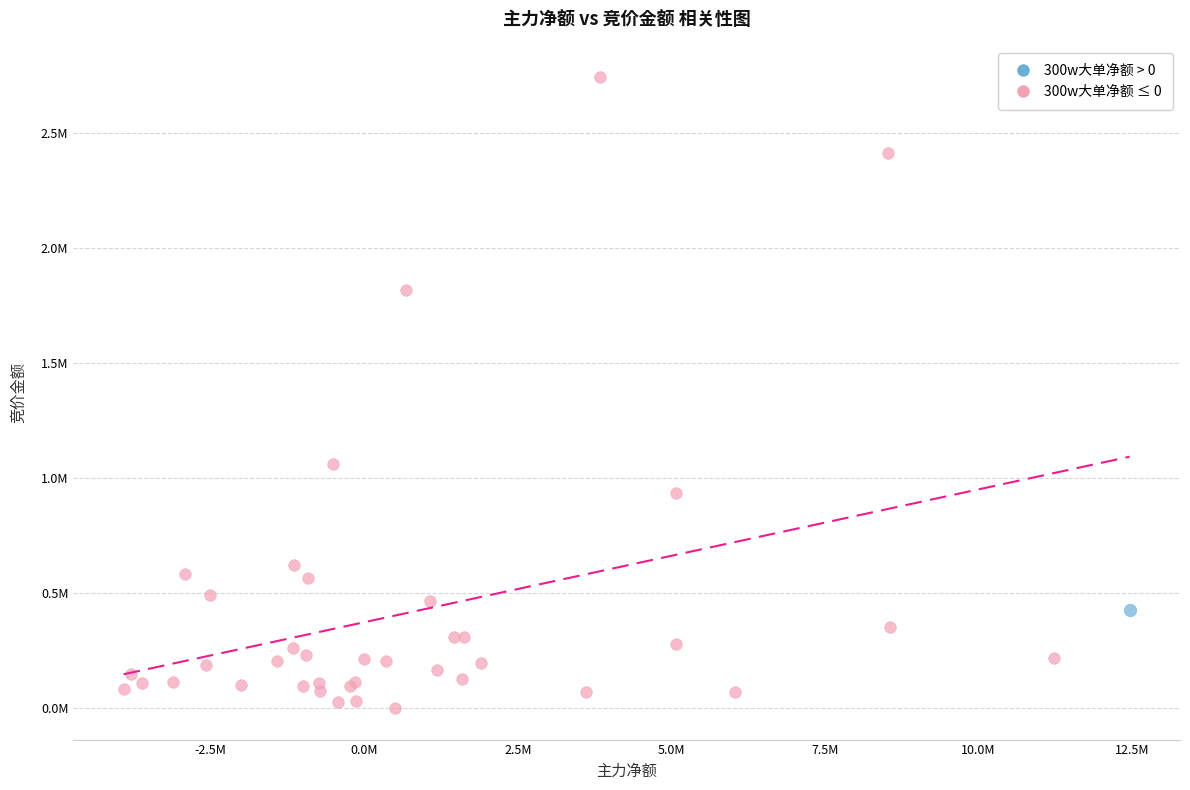

What are all the series names shown in the legend?

300w大单净额 > 0, 300w大单净额 ≤ 0